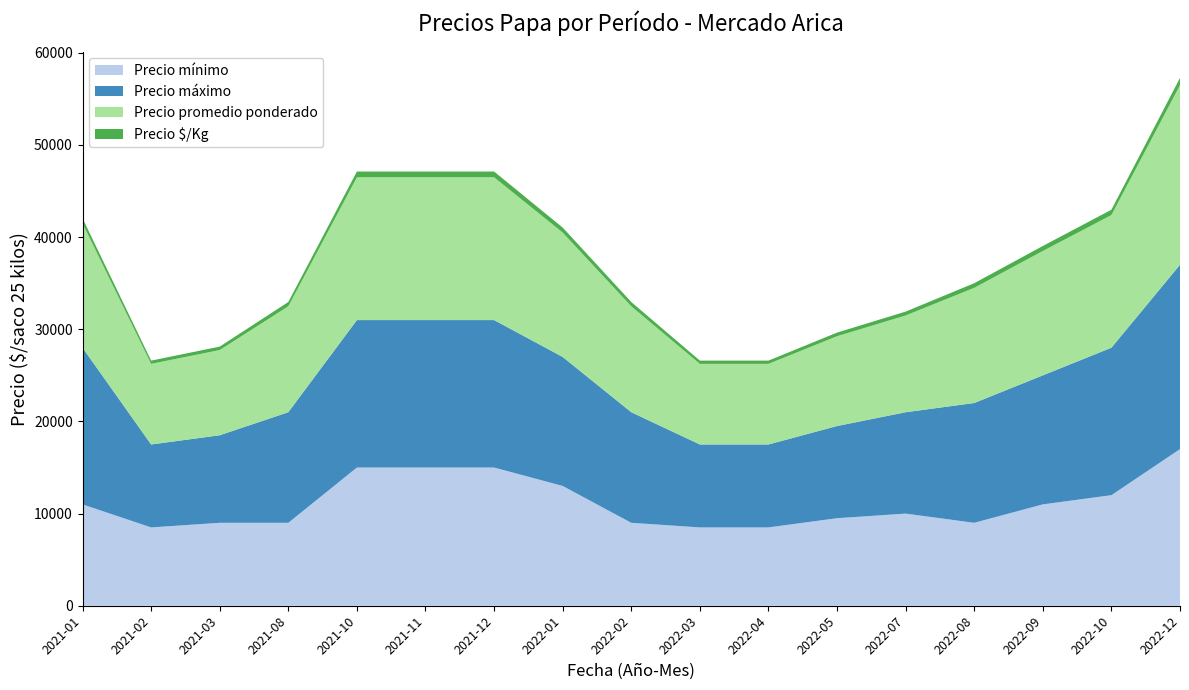

Reading left to right, extract all data points from this chart.

Precio mínimo: 2021-01=11000	2021-02=8500	2021-03=9000	2021-08=9000	2021-10=15000	2021-11=15000	2021-12=15000	2022-01=13000	2022-02=9000	2022-03=8500	2022-04=8500	2022-05=9500	2022-07=10000	2022-08=9000	2022-09=11000	2022-10=12000	2022-12=17000
Precio máximo: 2021-01=17000	2021-02=9000	2021-03=9500	2021-08=12000	2021-10=16000	2021-11=16000	2021-12=16000	2022-01=14000	2022-02=12000	2022-03=9000	2022-04=9000	2022-05=10000	2022-07=11000	2022-08=13000	2022-09=14000	2022-10=16000	2022-12=20000
Precio promedio ponderado: 2021-01=13500	2021-02=8750	2021-03=9250	2021-08=11500	2021-10=15500	2021-11=15500	2021-12=15500	2022-01=13500	2022-02=11500	2022-03=8750	2022-04=8750	2022-05=9750	2022-07=10500	2022-08=12500	2022-09=13500	2022-10=14400	2022-12=19500
Precio $/Kg: 2021-01=540	2021-02=350	2021-03=370	2021-08=460	2021-10=620	2021-11=620	2021-12=620	2022-01=540	2022-02=460	2022-03=350	2022-04=350	2022-05=390	2022-07=420	2022-08=500	2022-09=540	2022-10=576	2022-12=780